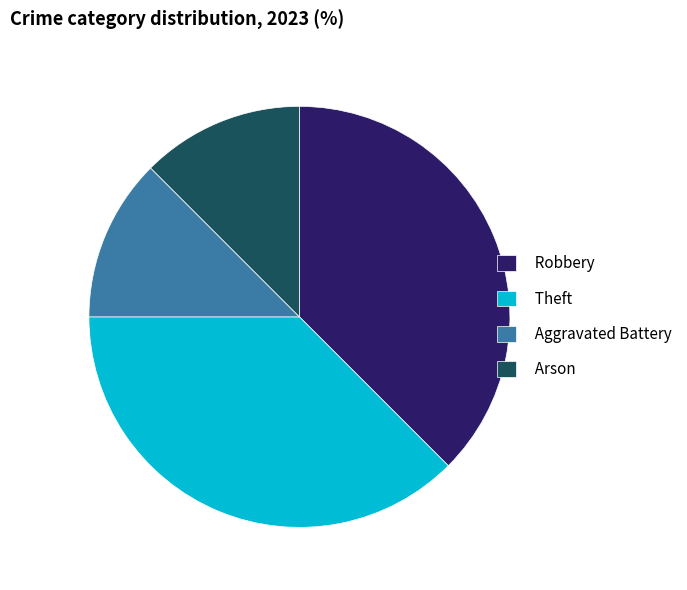

How many segments does this pie chart have?

4